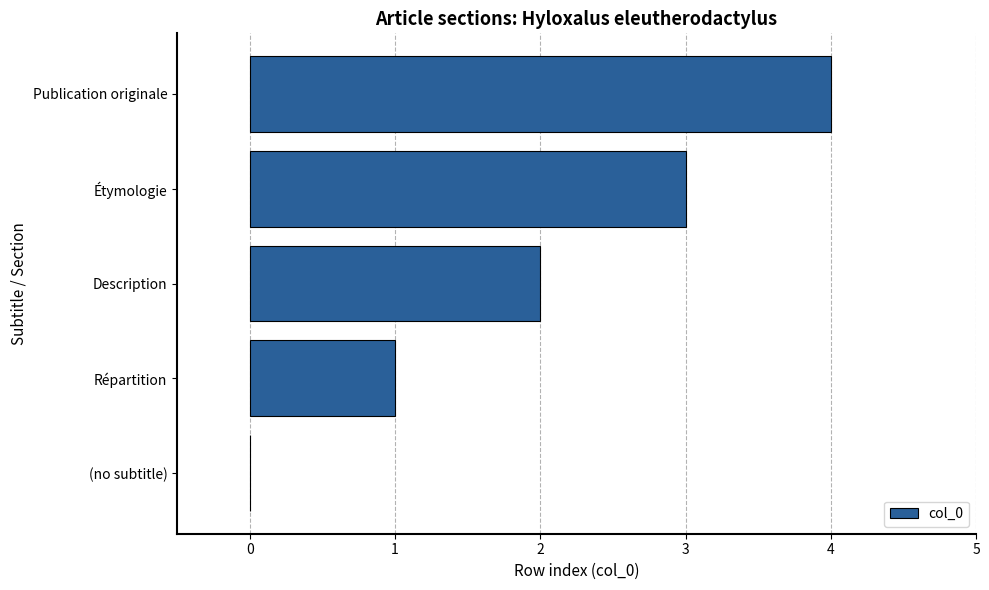

Read the value at Publication originale.

4